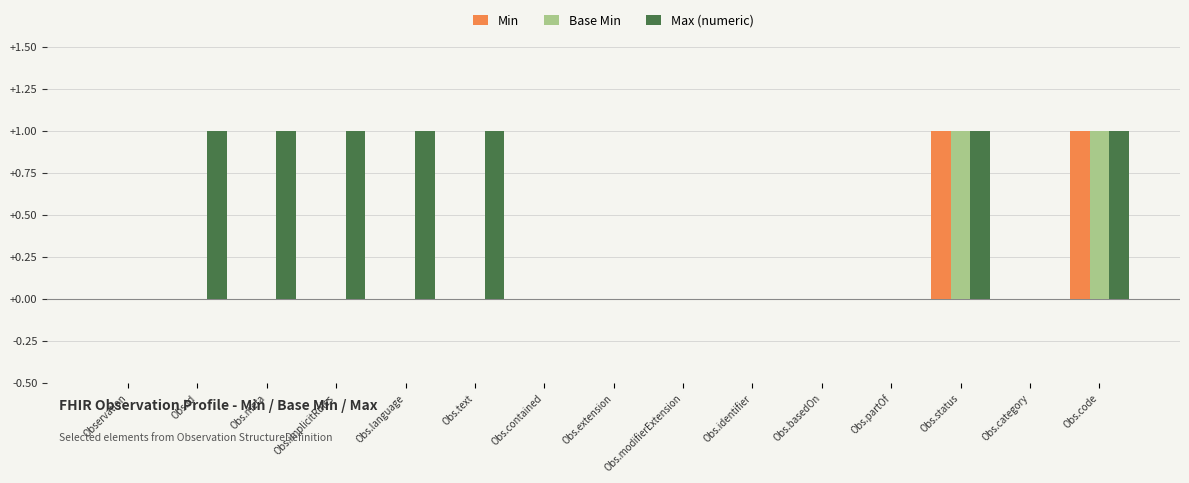

What is the sum of all Max (numeric) values?

7